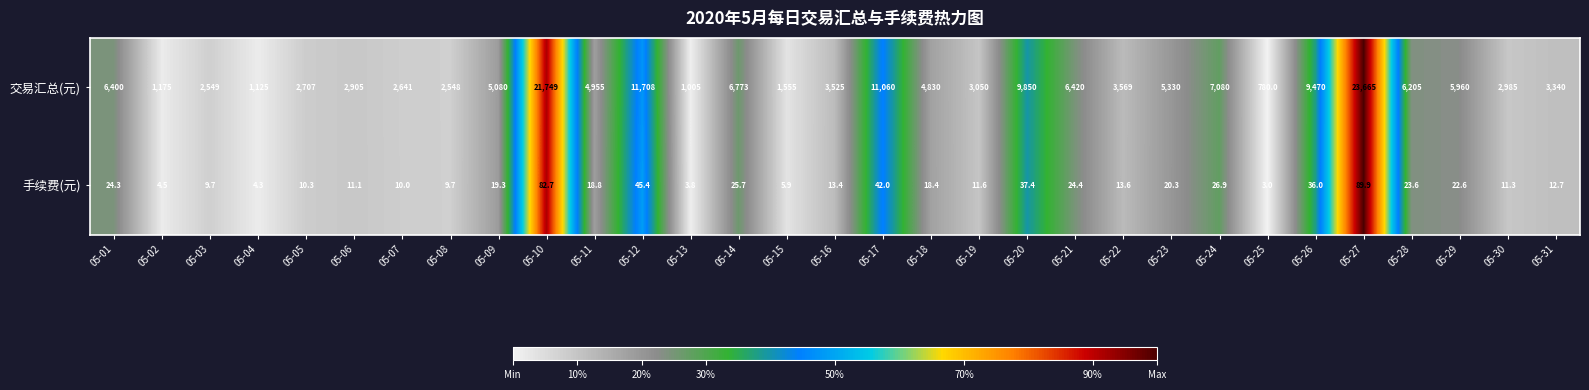

Count the number of categories in the chart.

31